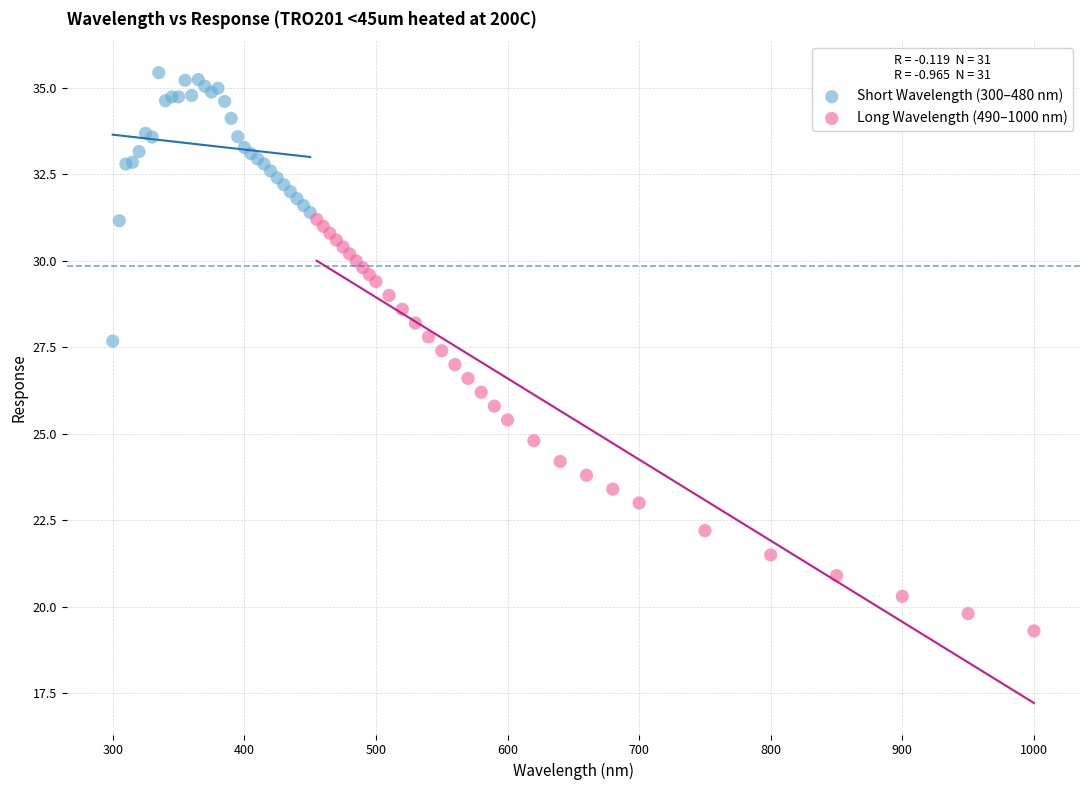

Which series contains the highest Y value?

Short Wavelength (300–480 nm)